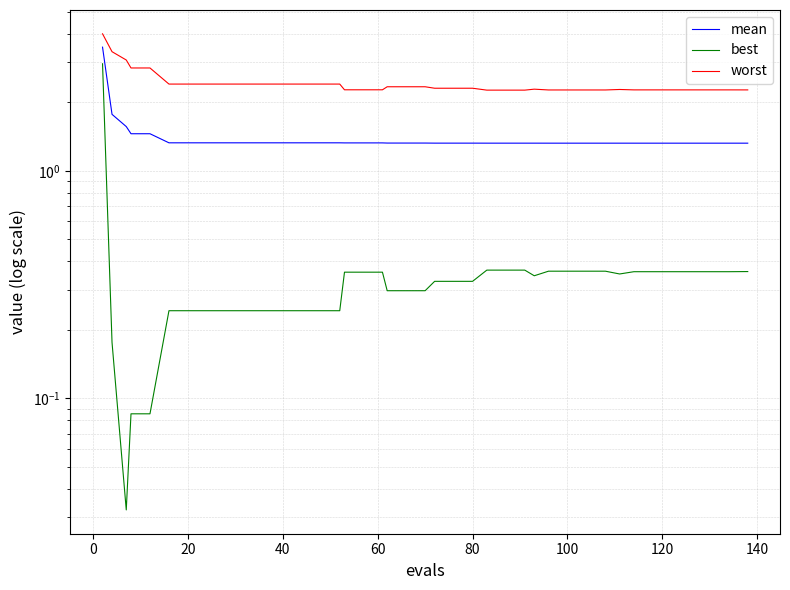

True or false: worst and mean cross at least once.

False